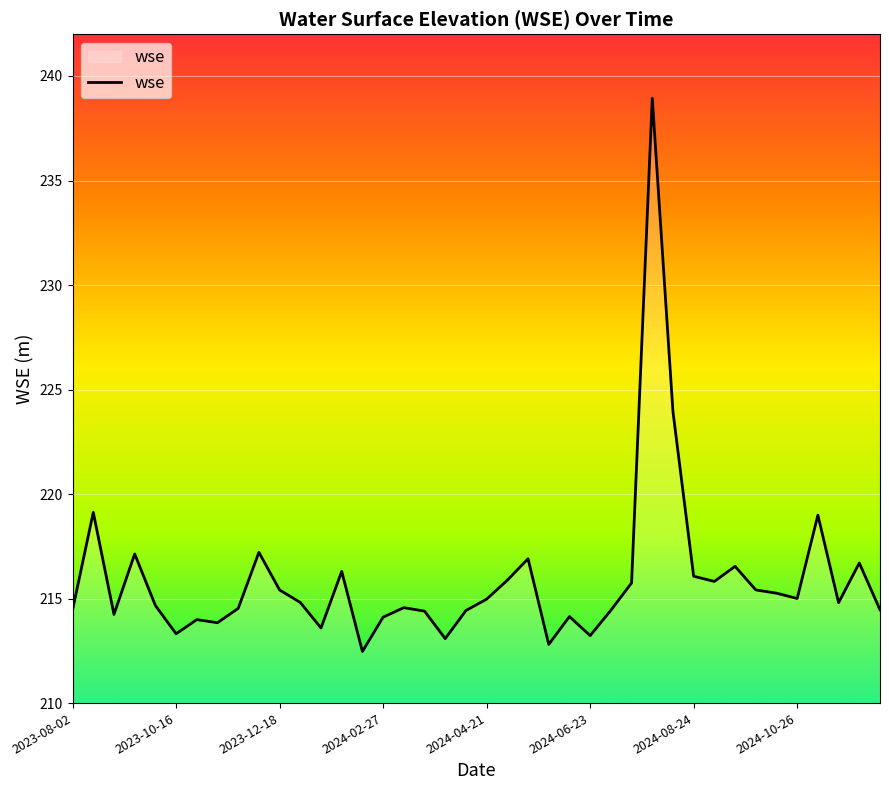

What is the maximum value shown in the chart?

238.9